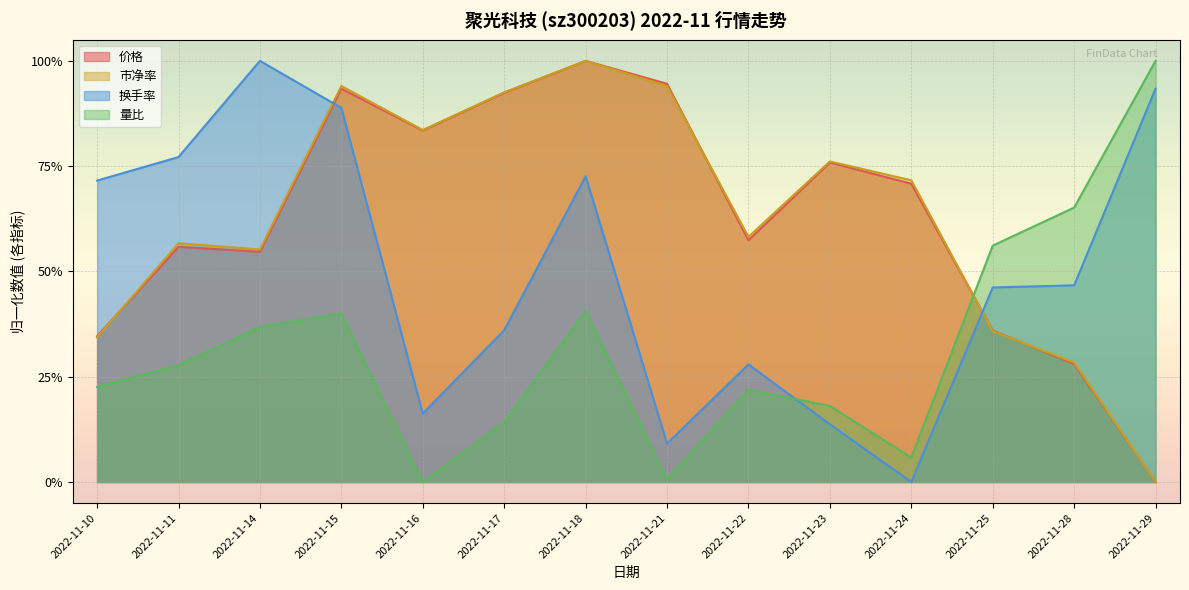

Which series has the widest spread of values?

价格